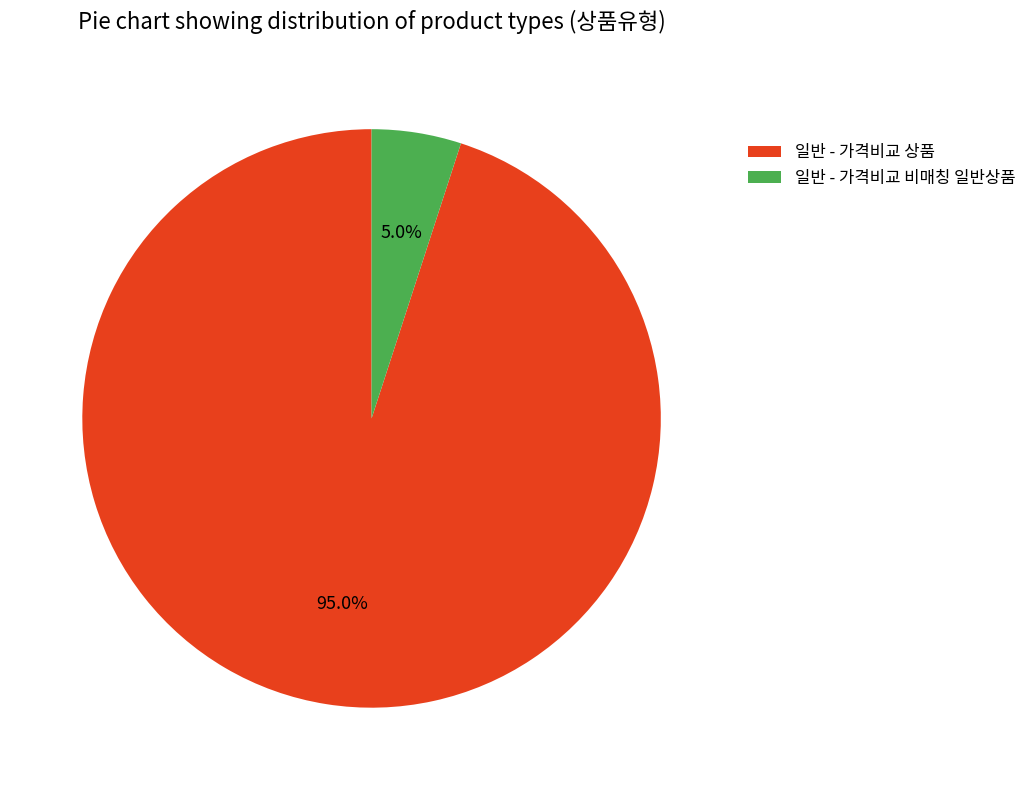

Which has a higher value, 일반 - 가격비교 상품 or 일반 - 가격비교 비매칭 일반상품?

일반 - 가격비교 상품